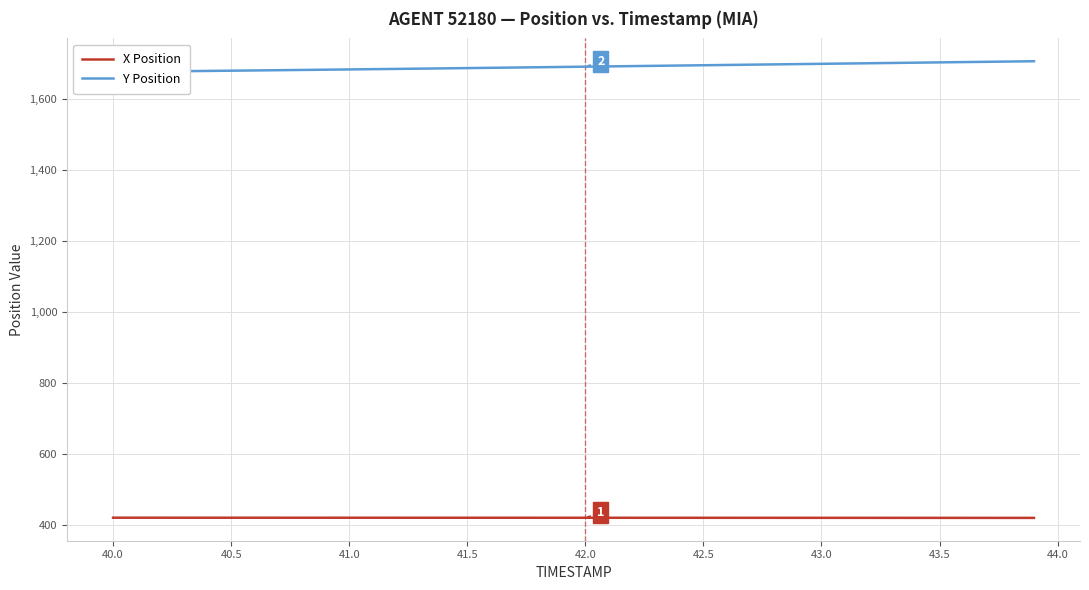

What is the difference between the maximum and minimum values in the Y Position series?

29.9